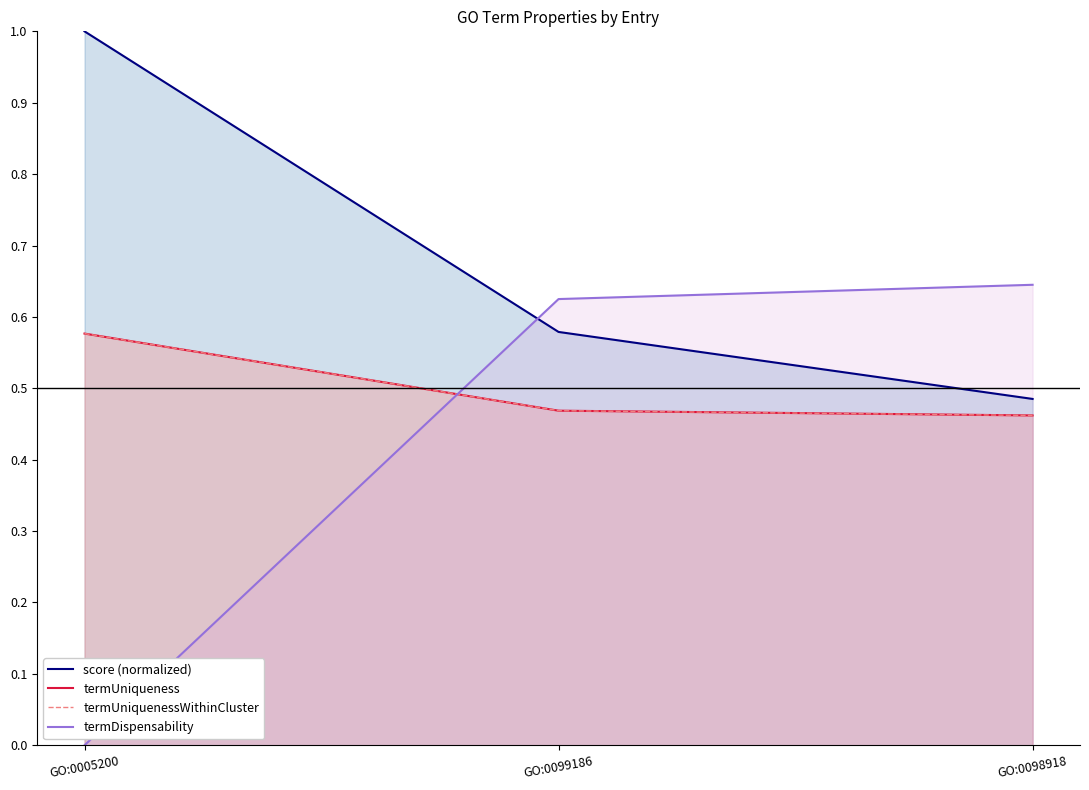

Is it true that score (normalized) equals 0.9 at GO:0099186?

False